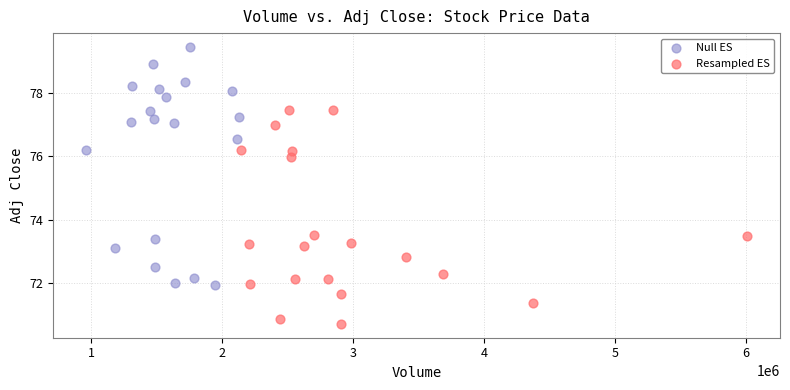

Which series reaches the maximum Y coordinate?

Null ES